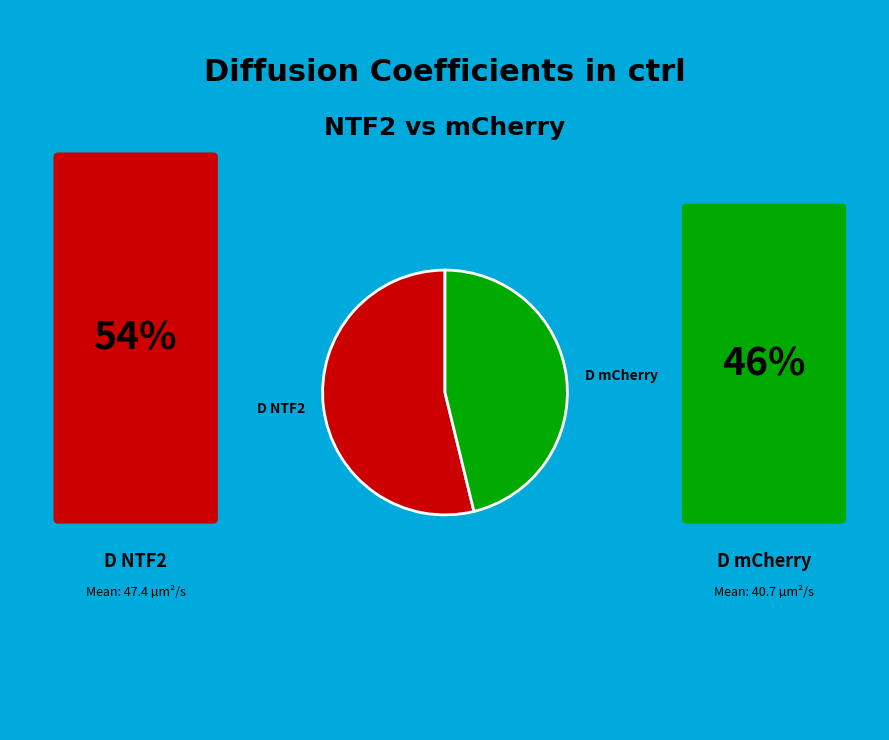

Count the number of slices in the pie.

2